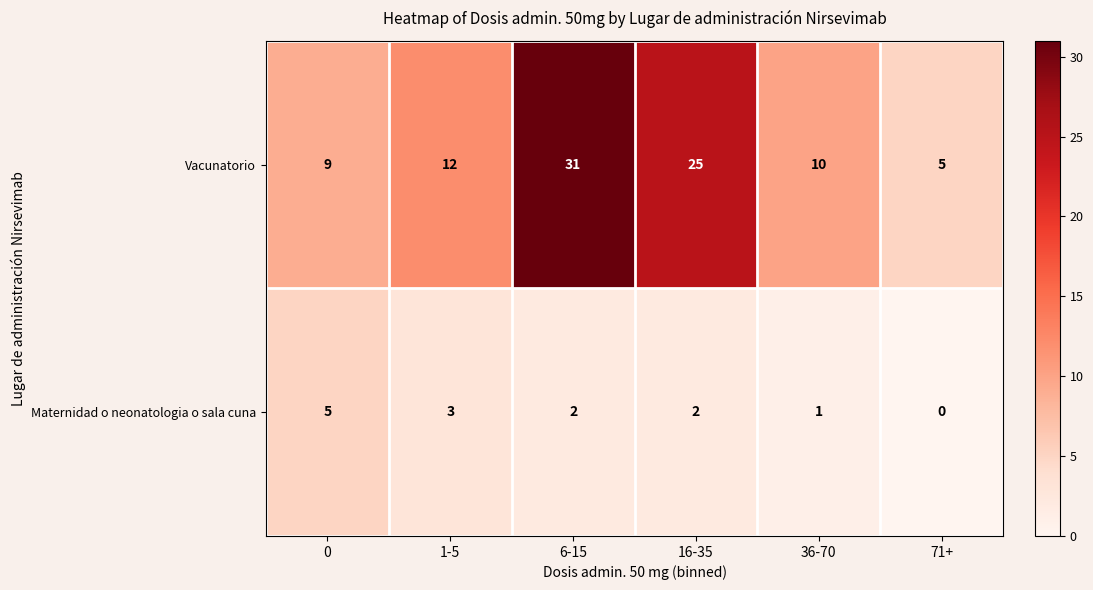

Where is Vacunatorio nearest to the value 18?

1-5